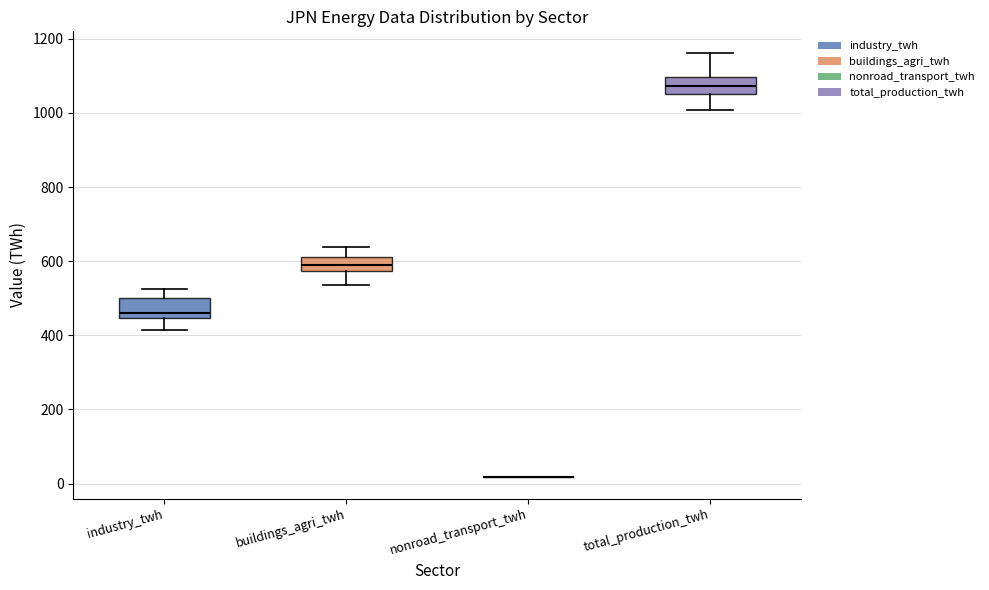

Reading left to right, transcribe this box plot: for each box, give where its median line is, the range the box spans, and where its two whiskers end, as read against the y-axis. The values are not printed on the chart, so give them approximately, as read against the axis.

industry_twh: median 460, box 440 to 500, whiskers 420 to 520
buildings_agri_twh: median 580 (inside the box), box 580 to 620, whiskers 540 to 640
nonroad_transport_twh: box collapsed to a line at 20, whiskers 20 to 20
total_production_twh: median 1080, box 1060 to 1100, whiskers 1000 to 1160